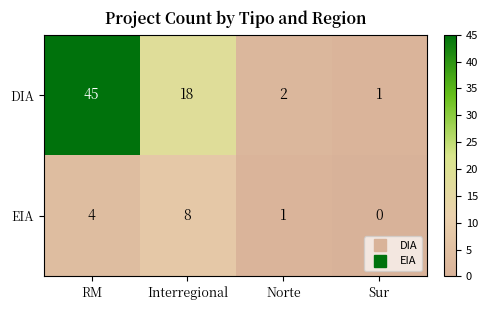

What is the maximum value shown in the chart?

45